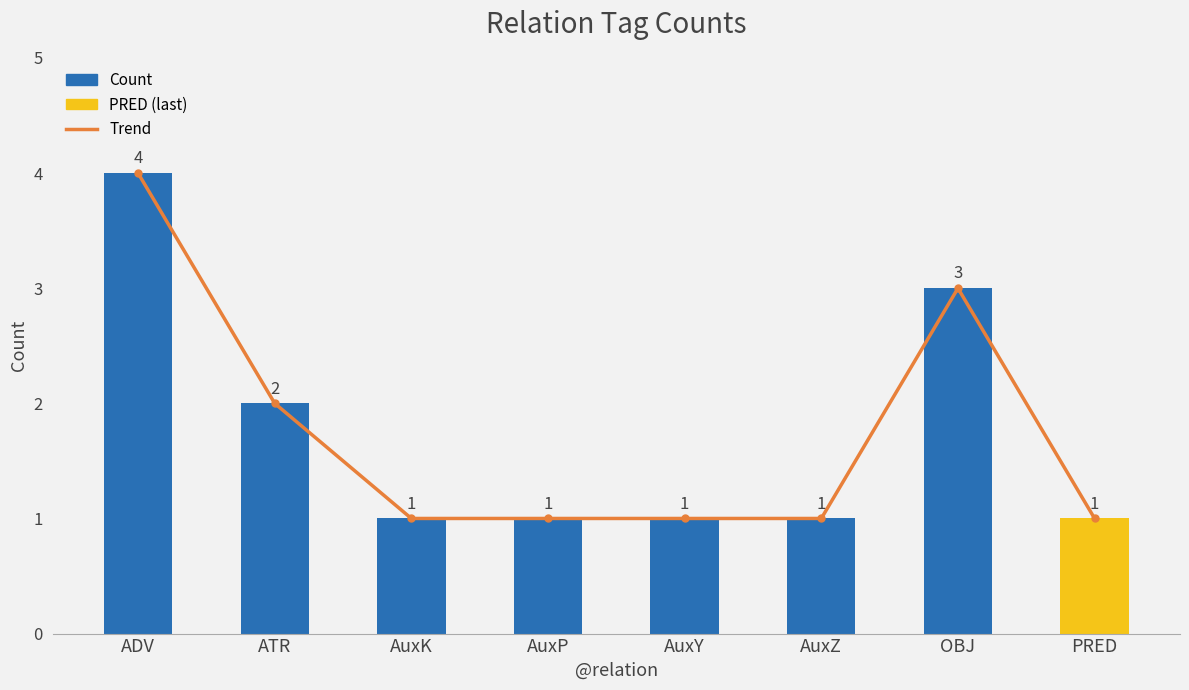

What is the total value across all series at AuxK?

2